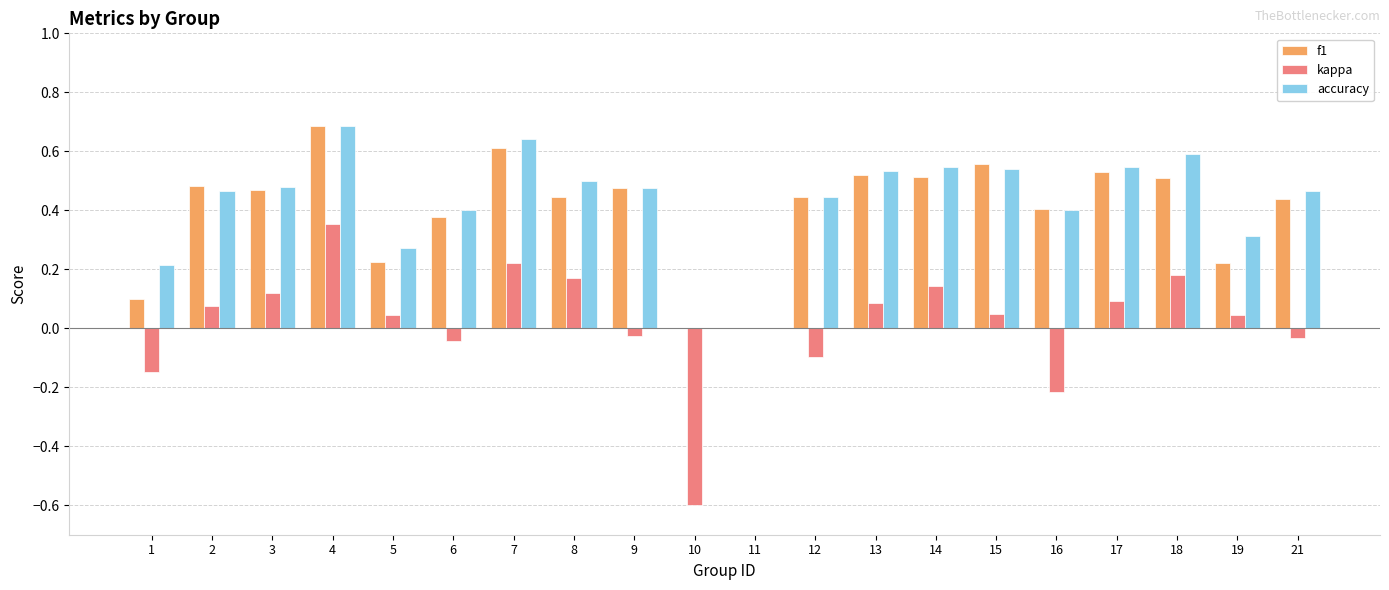

How many distinct data groups are displayed?

3